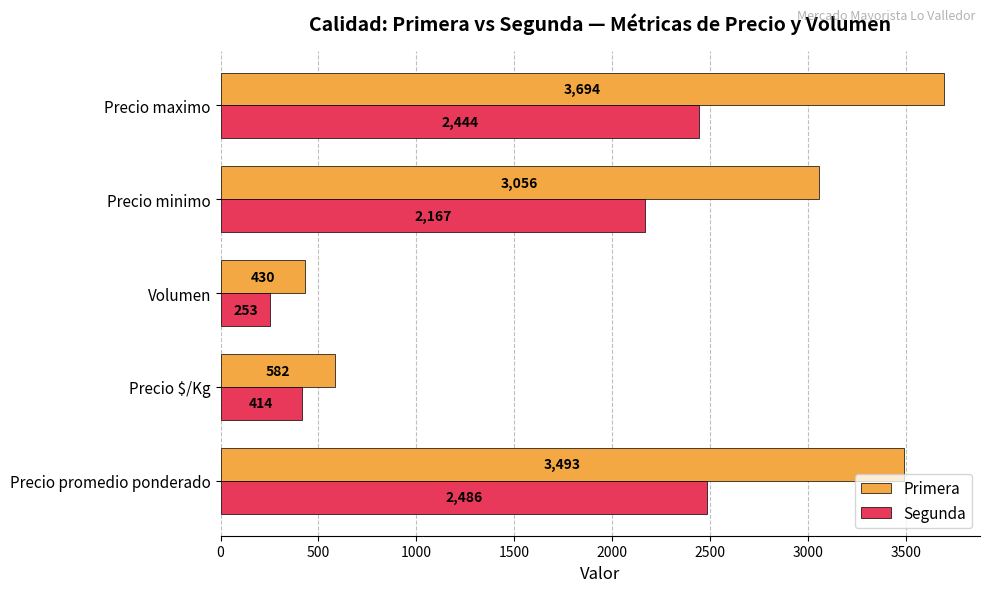

Is it true that Segunda equals 88 at Precio $/Kg?

False